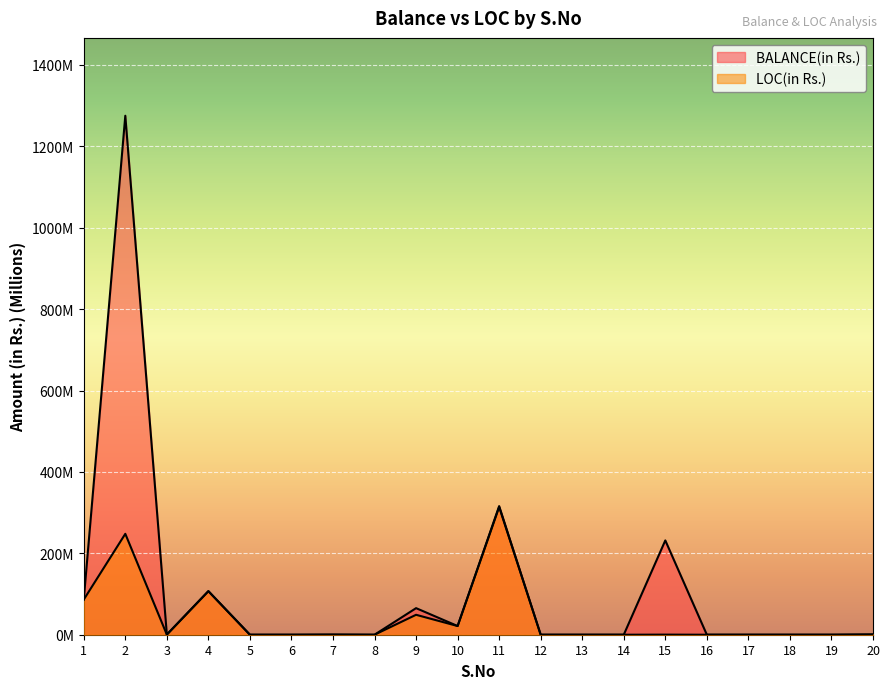

What is the difference between the BALANCE(in Rs.) values at 19 and 11?

316.0